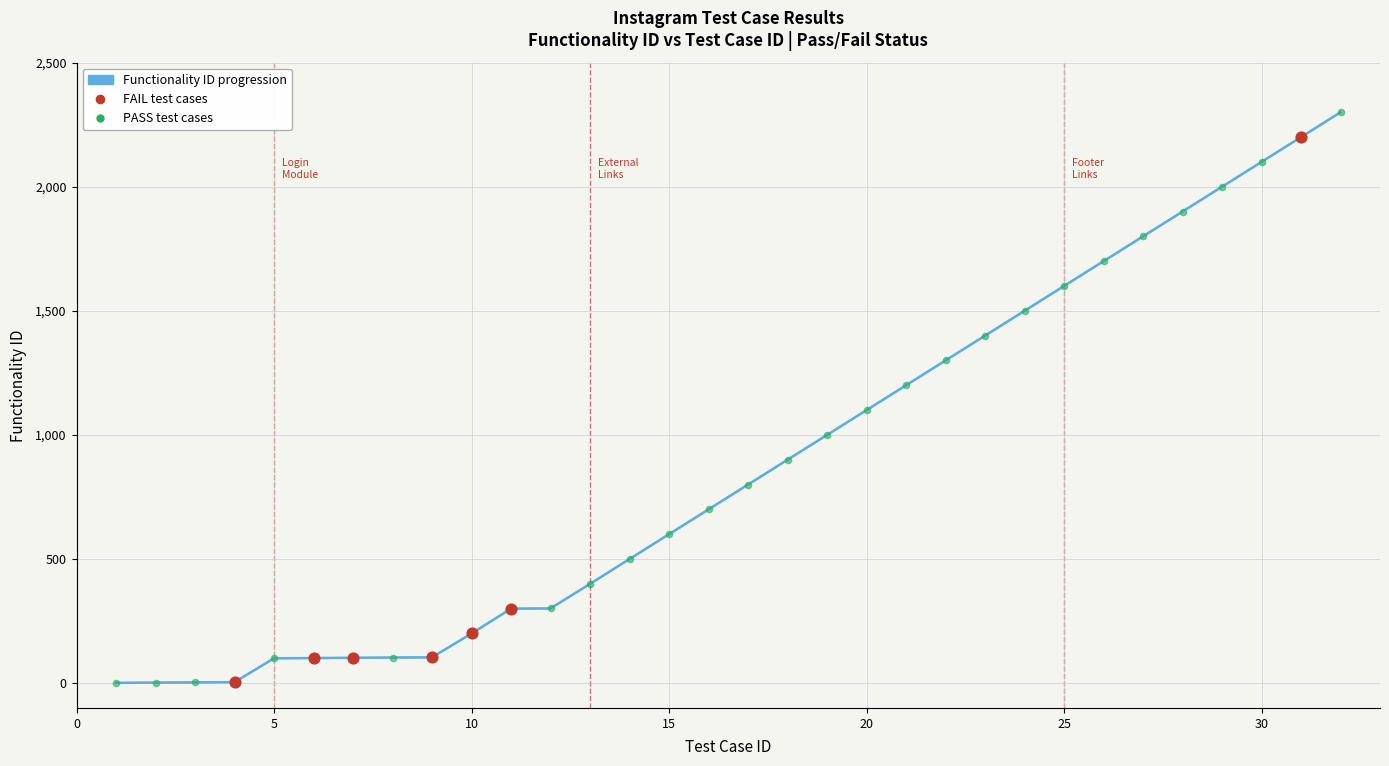

What is the greatest value displayed?

2300